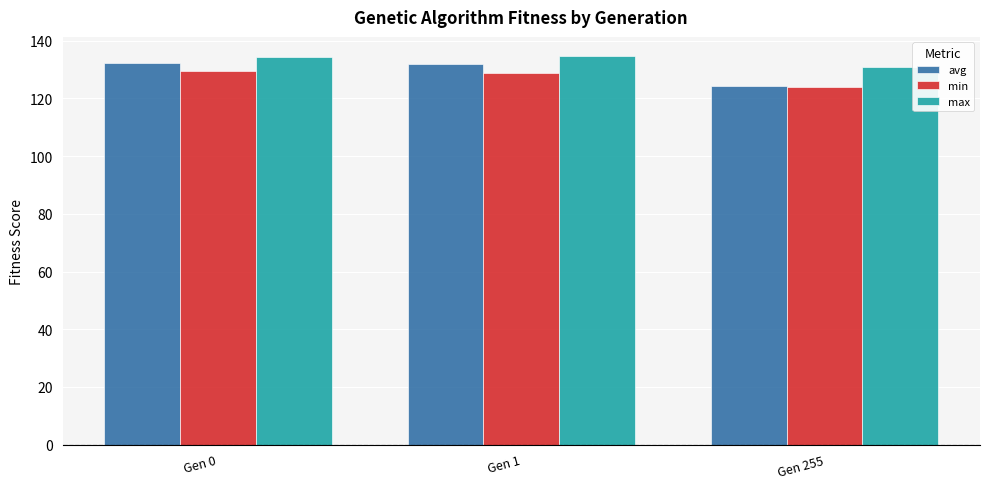

What is the sum of all min values?

382.7